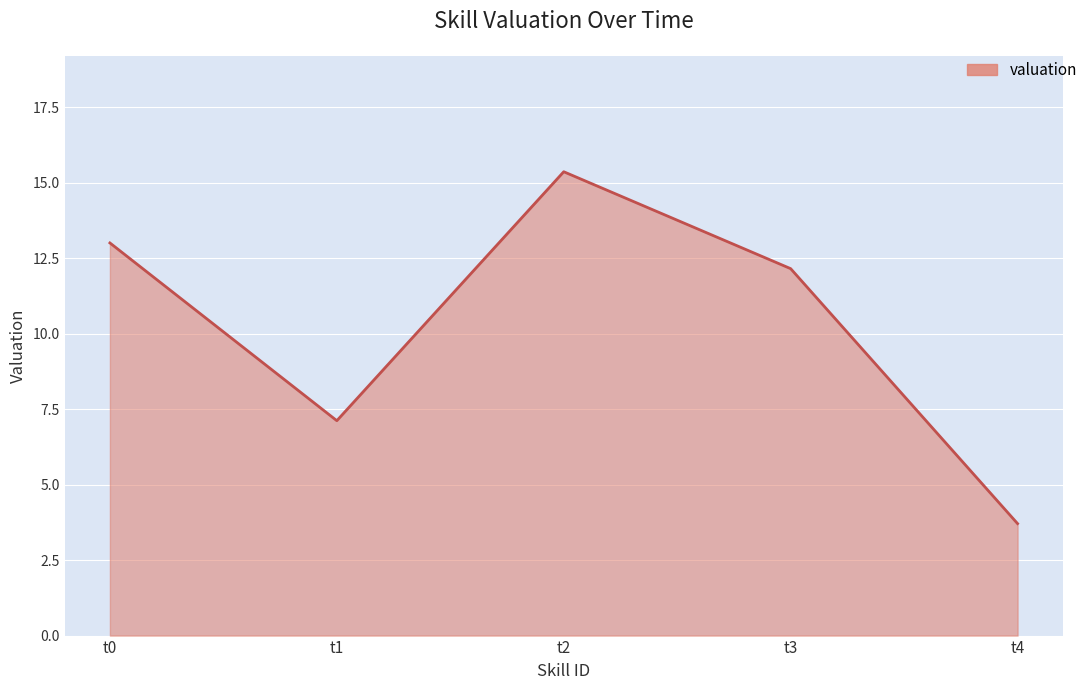

True or false: the data shows 2.9 at t3.

False